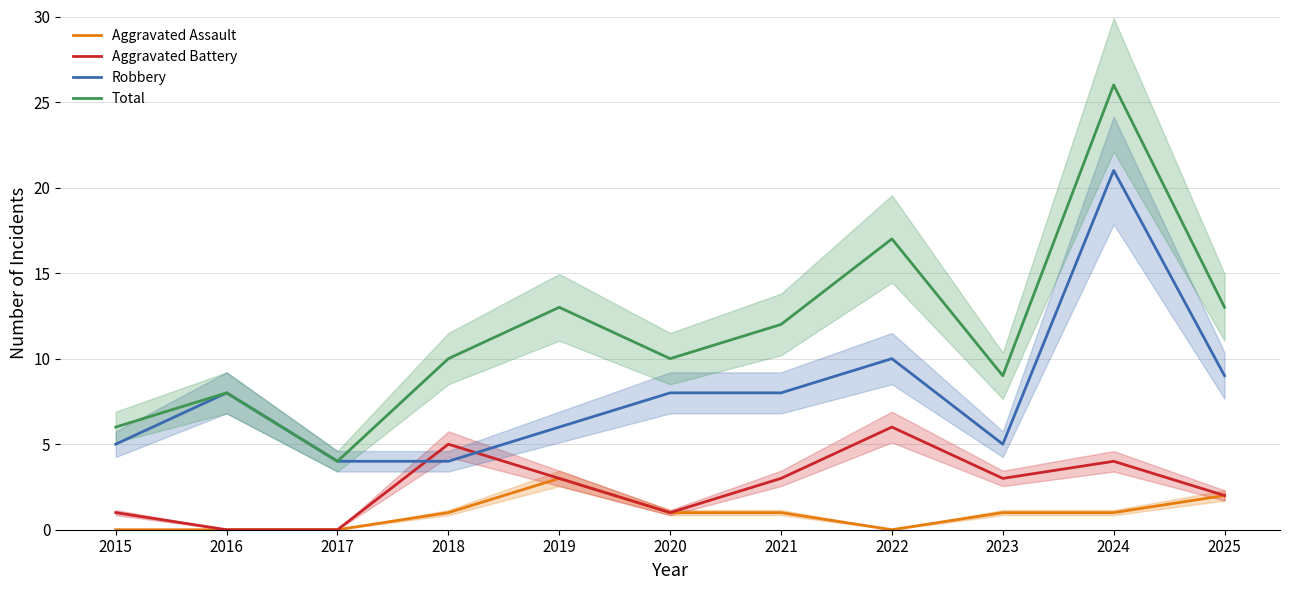

True or false: Aggravated Battery and Aggravated Assault intersect in this chart.

False